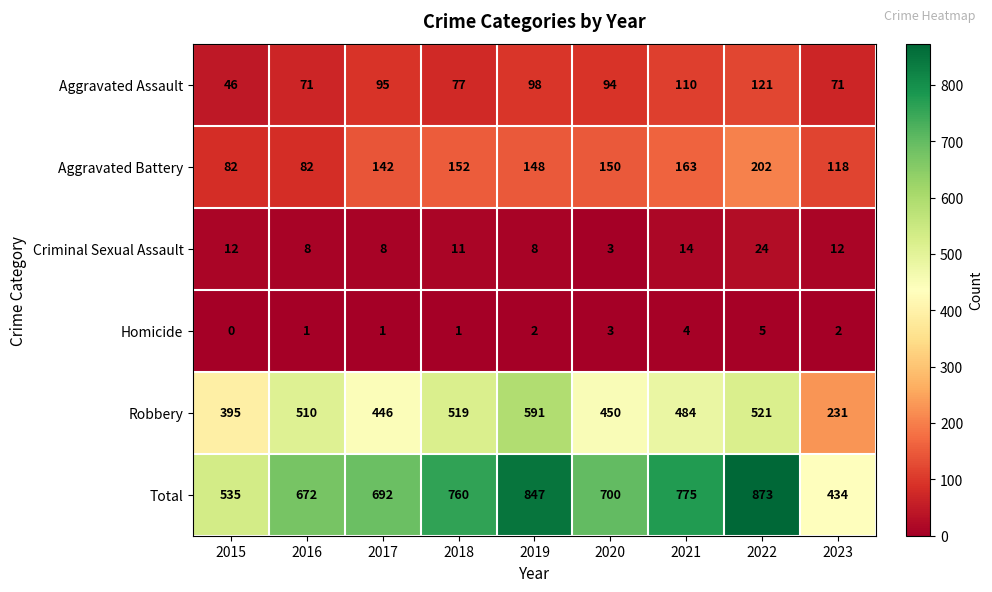

What is the difference between the Total values at 2016 and 2021?

103